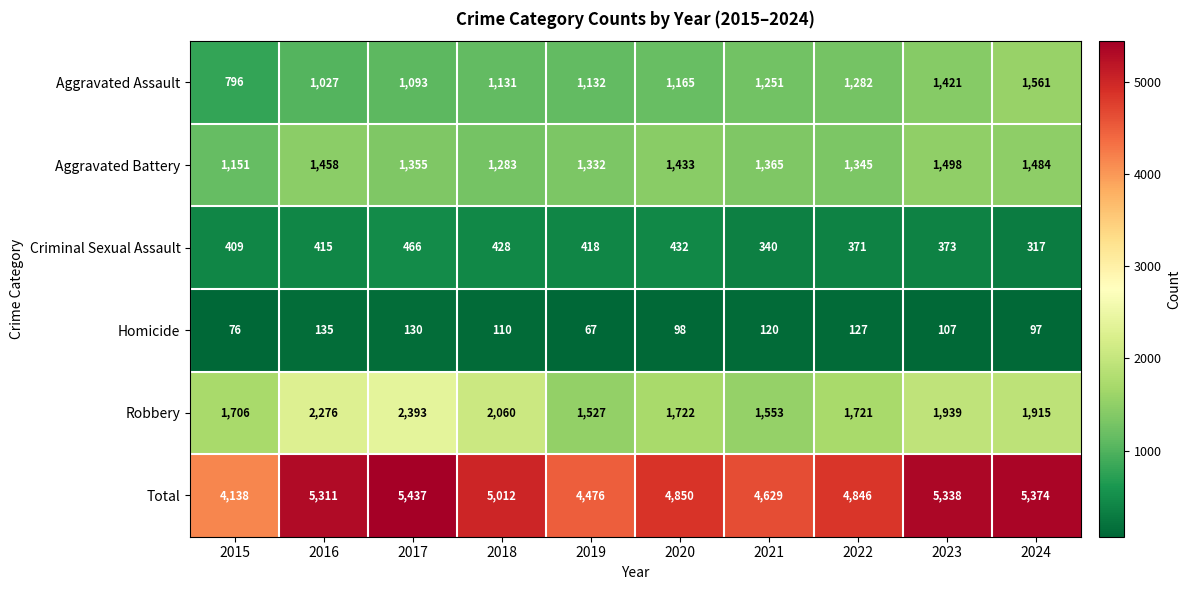

Where does the Robbery series first go above 1915?

2016